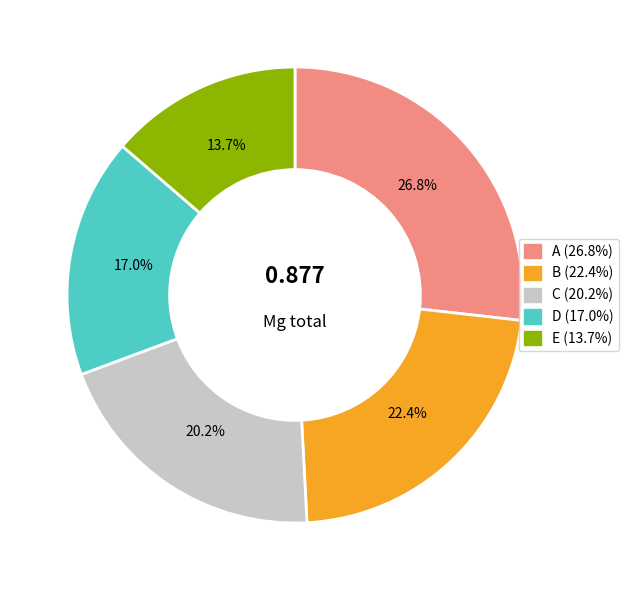

What percentage is the C slice, to the nearest percent?

20%